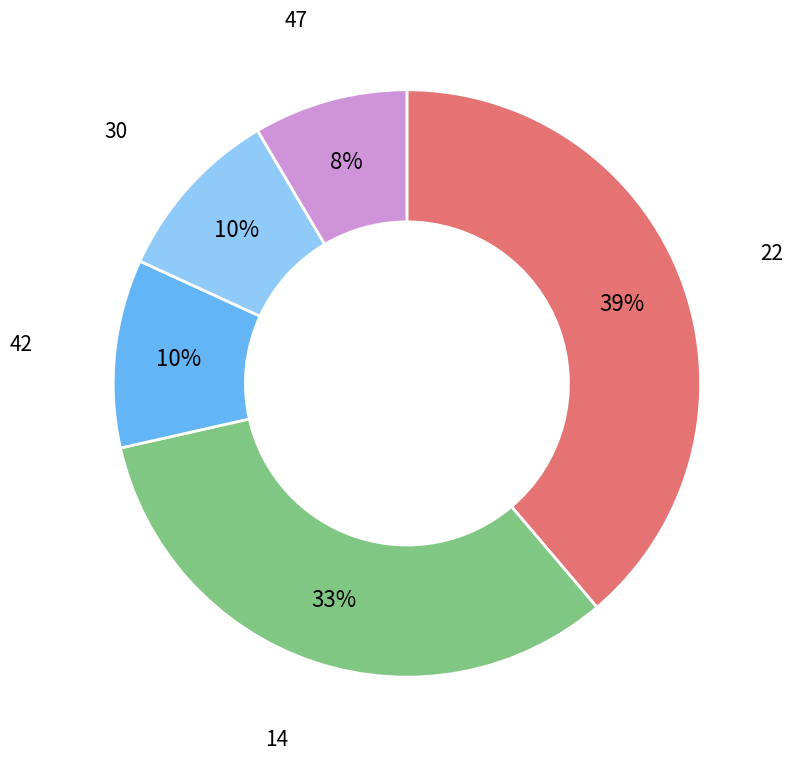

How many segments does this pie chart have?

5